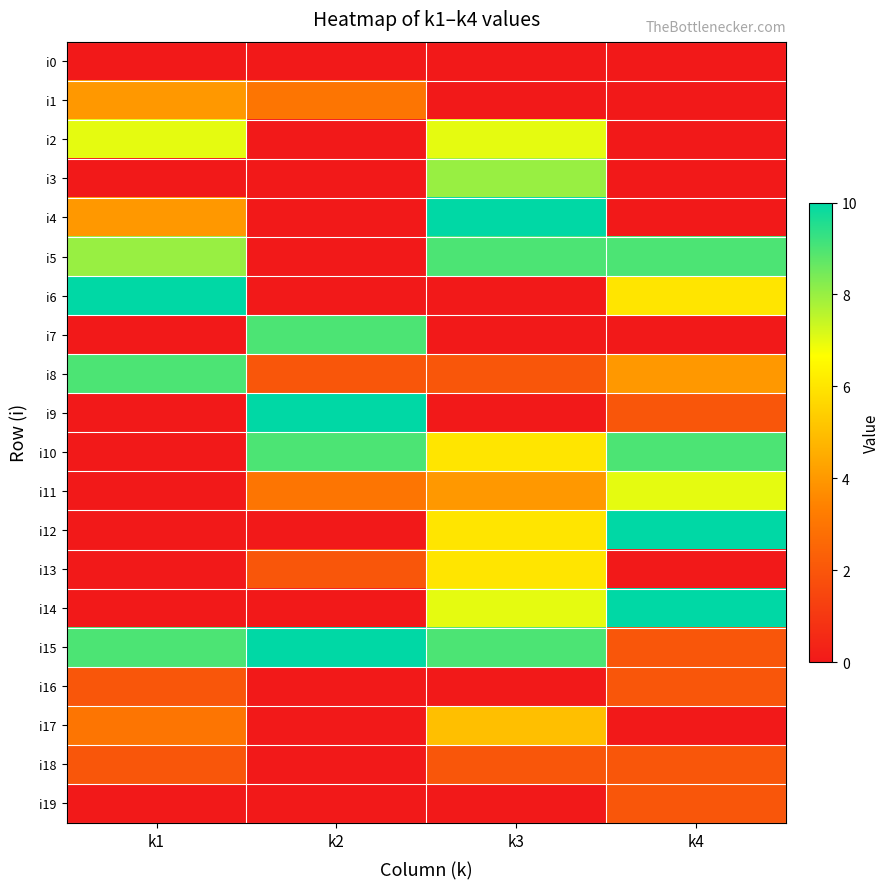

List the series in order of their peak value, highest first.

i4, i6, i9, i12, i14, i15, i5, i7, i8, i10, i3, i2, i11, i13, i17, i1, i16, i18, i19, i0